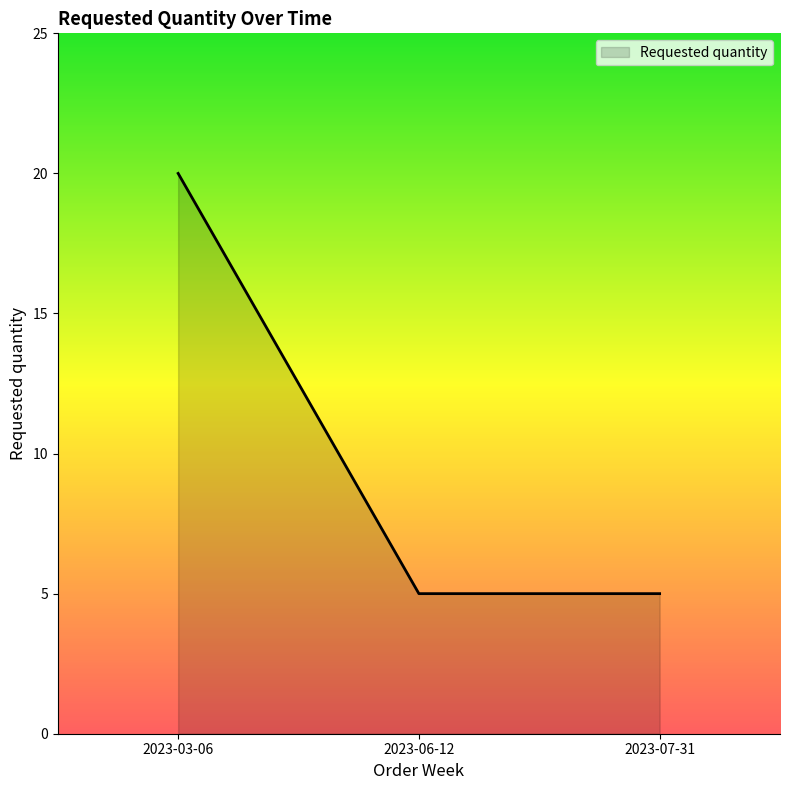

What is the sum of all values?

30